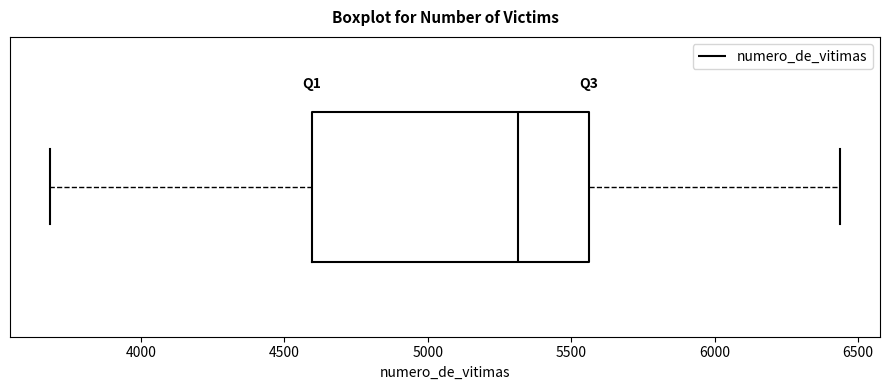

Read this box plot against the x-axis: the position of the median line, the range covered by the box, and the ends of both whiskers. The values are not printed on the chart, so give them approximately, as read against the axis.

median 5300, box 4600 to 5550, whiskers 3700 to 6450